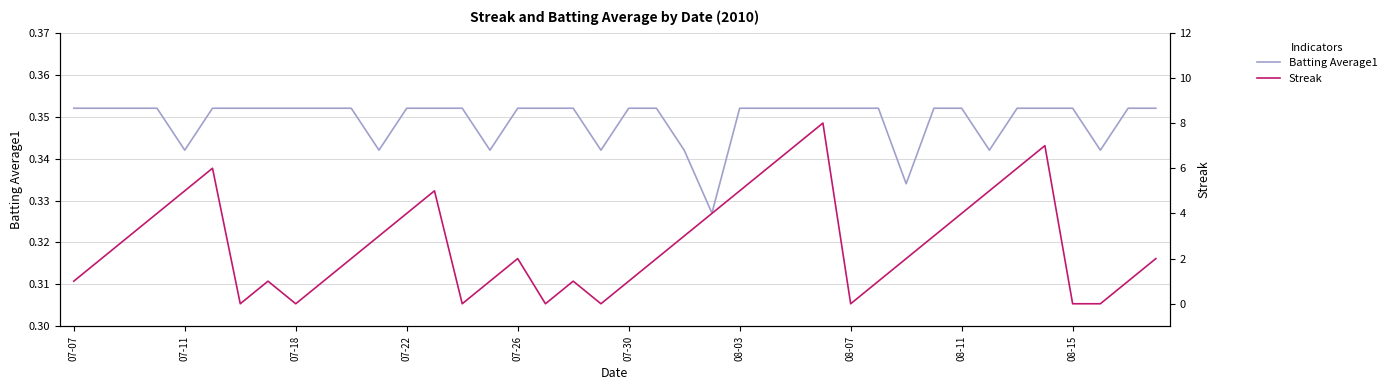

Rank the series by their maximum value, from lowest to highest.

Batting Average1, Streak